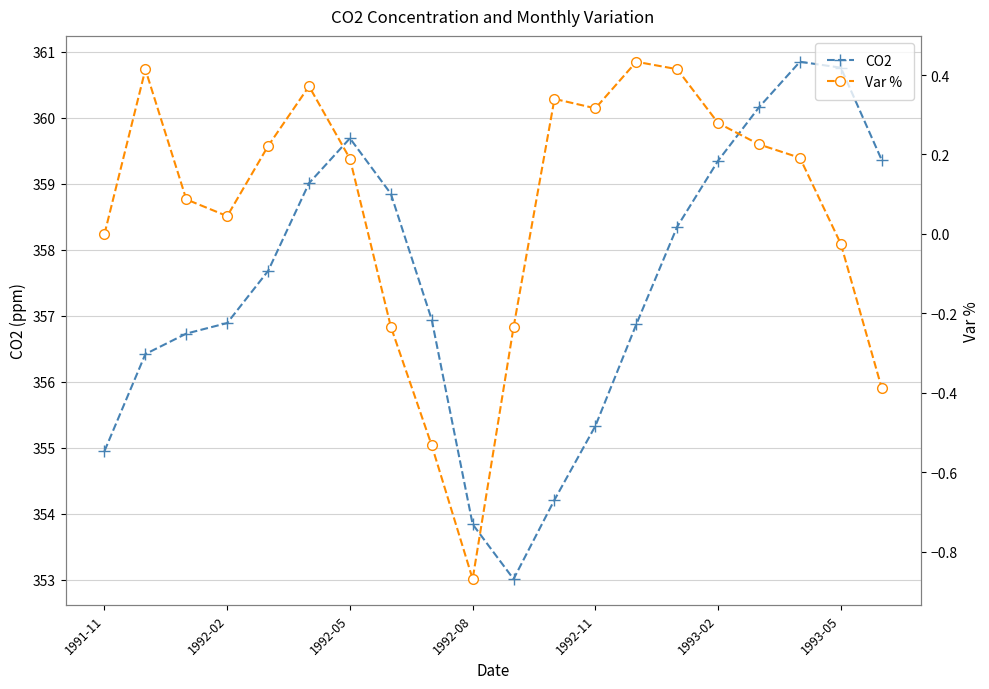

How many lines are shown in the chart?

2